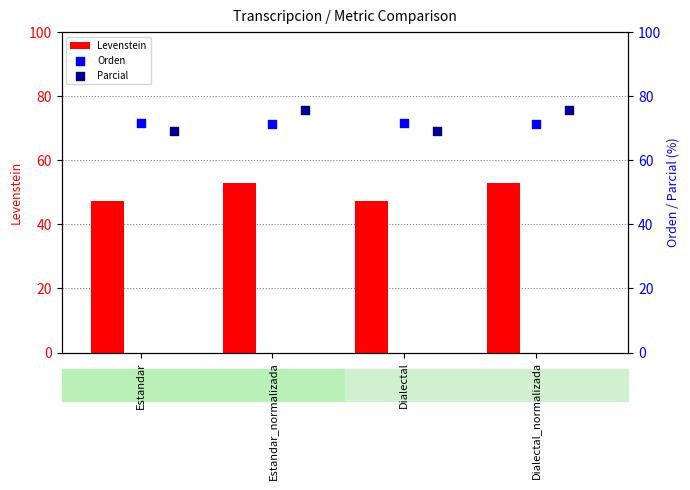

Which series has the largest total across all categories?

Parcial